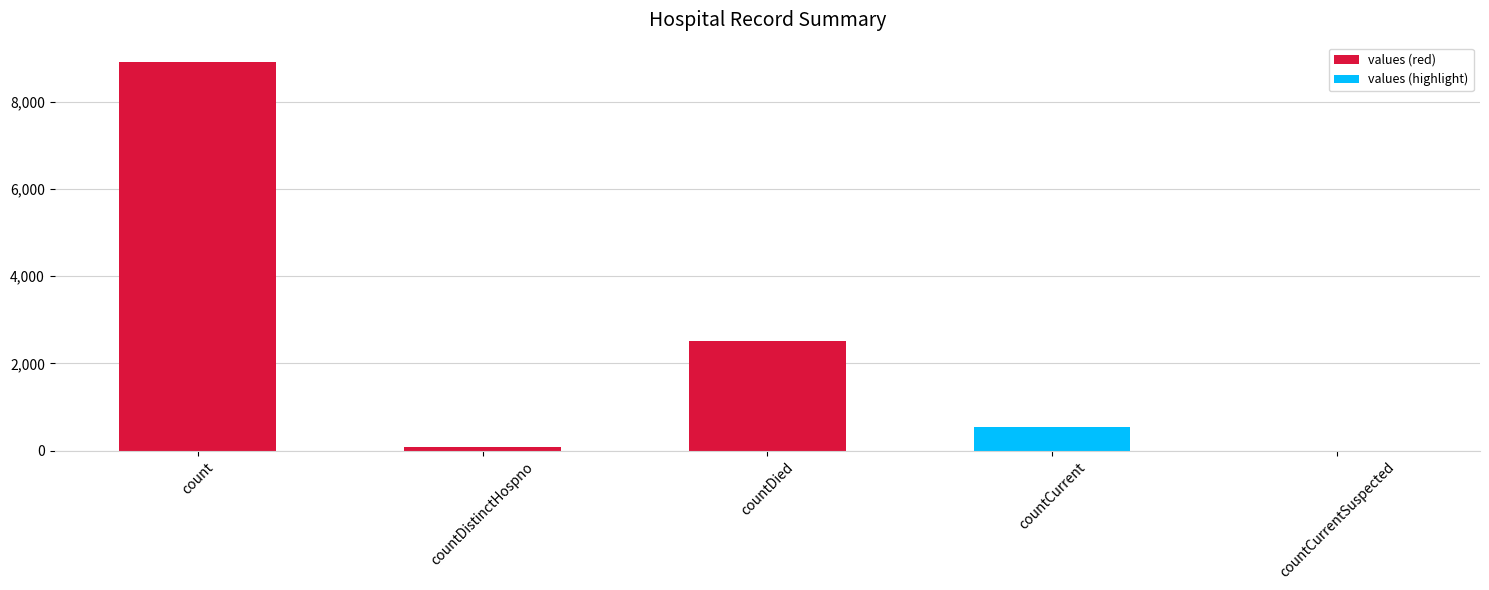

Are the bars horizontal?

No